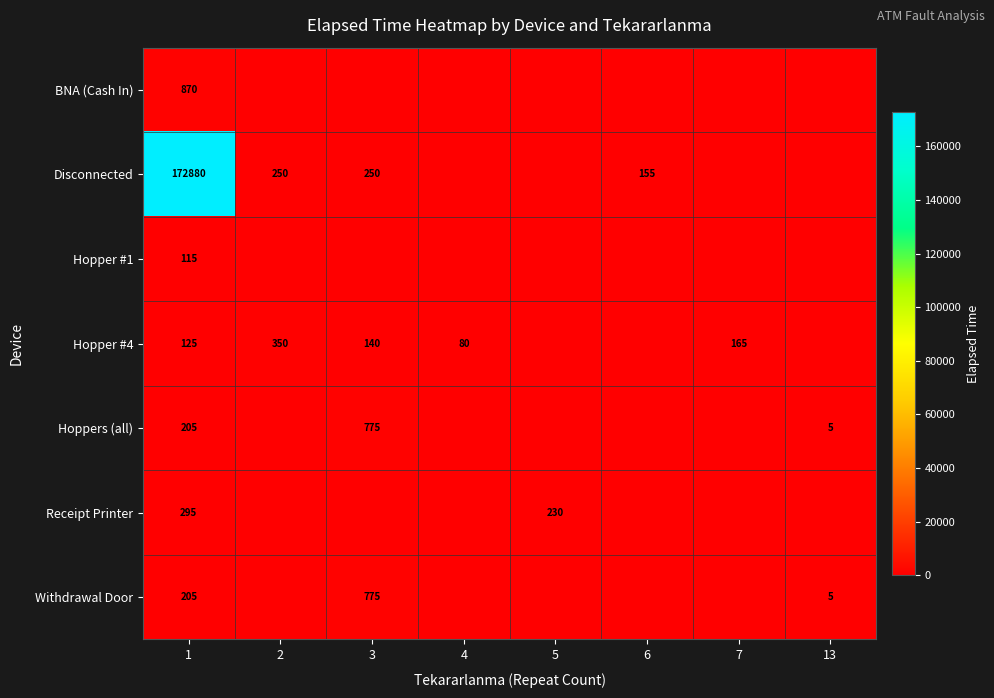

True or false: Receipt Printer has a value of 515 at 1.

False